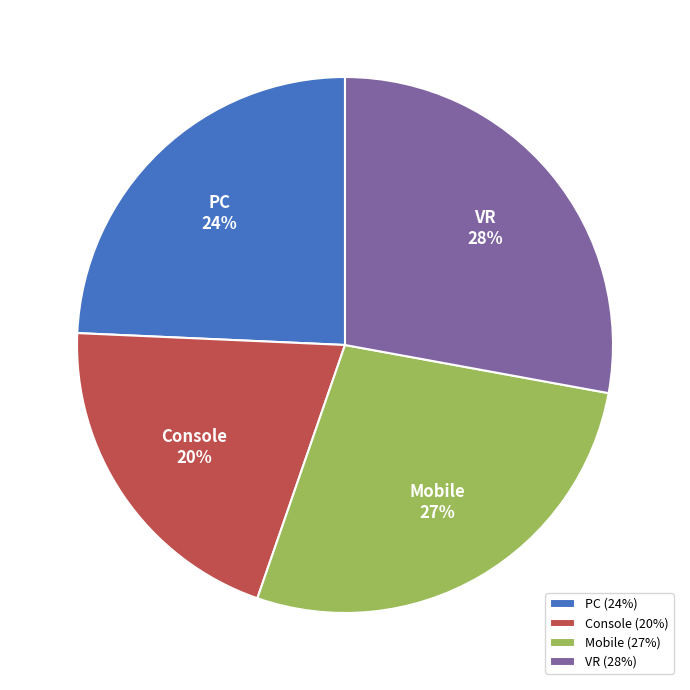

Is there a majority slice in this chart?

No